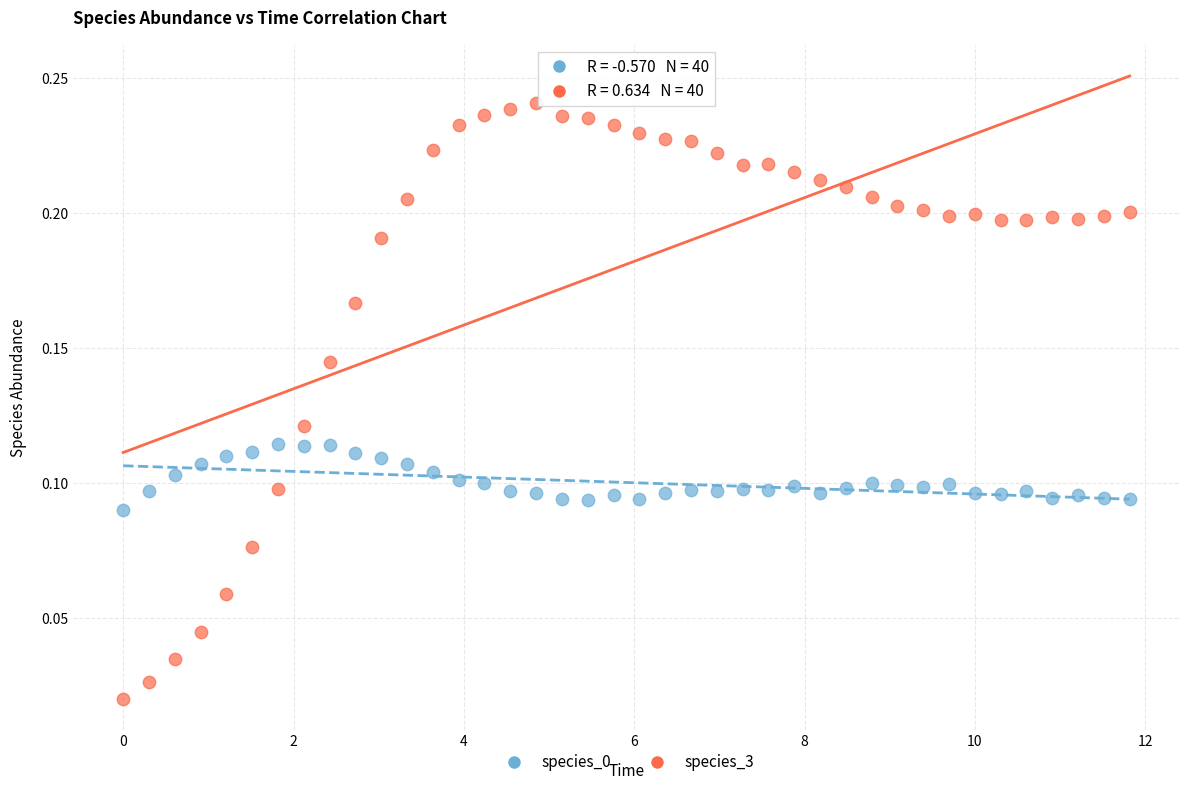

Across all data points, what is the range of X values (max minus min)?

11.8